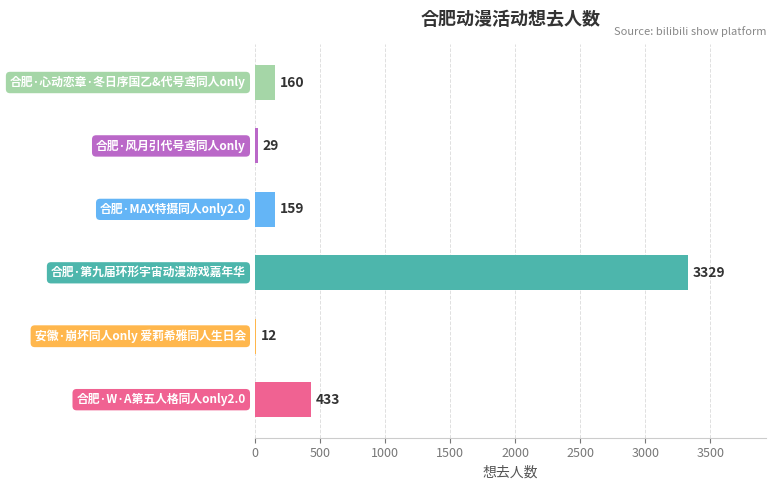

What is the minimum value shown in the chart?

12